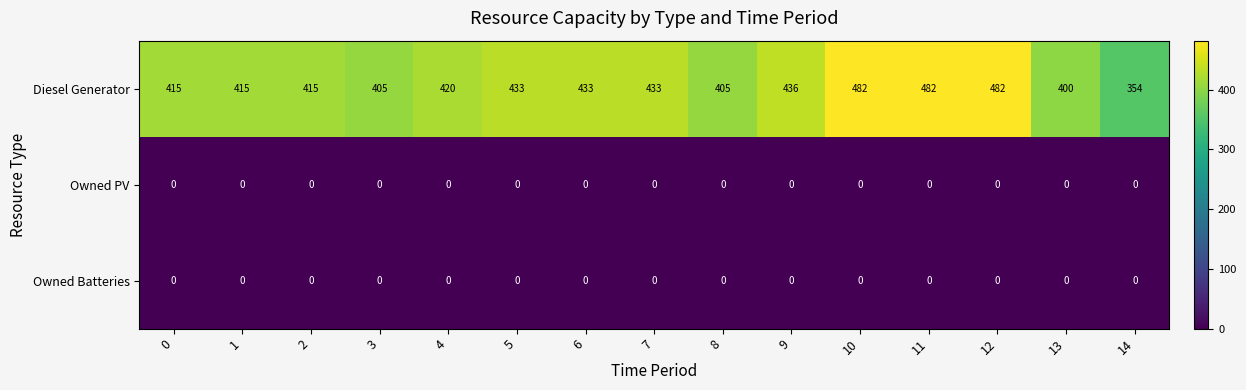

Which series has the largest range (max minus min)?

Diesel Generator